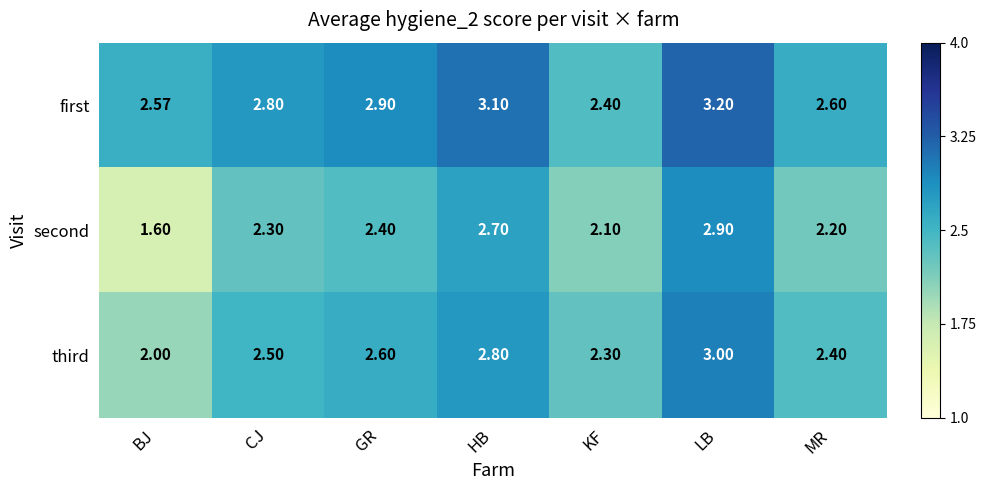

At how many categories does at least one series exceed 1?

7